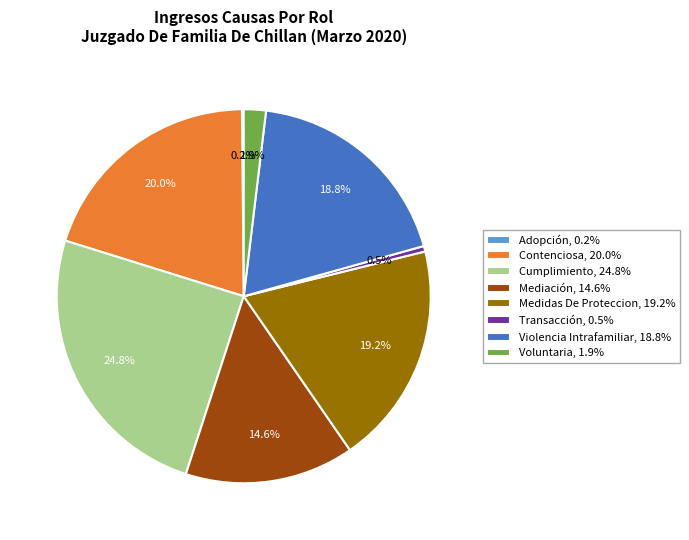

To the nearest percent, what is the average slice percentage?

12%